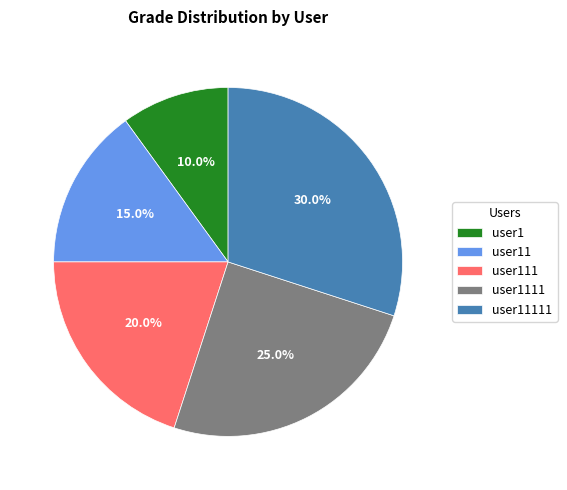

Rank the categories by value from lowest to highest.

user1, user11, user111, user1111, user11111